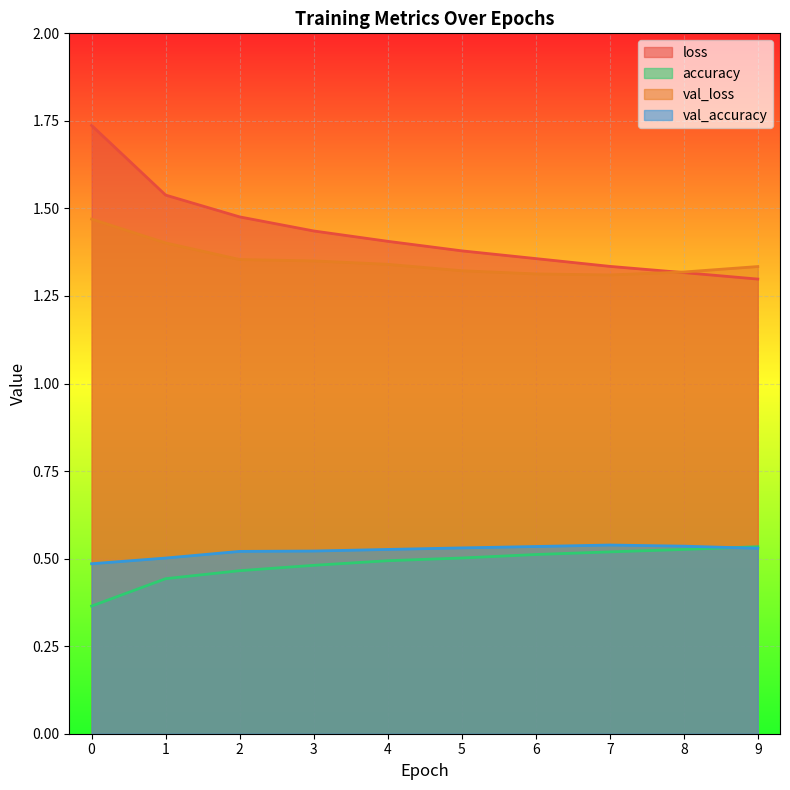

What is the difference between the second highest and second lowest values in the accuracy series?

0.1